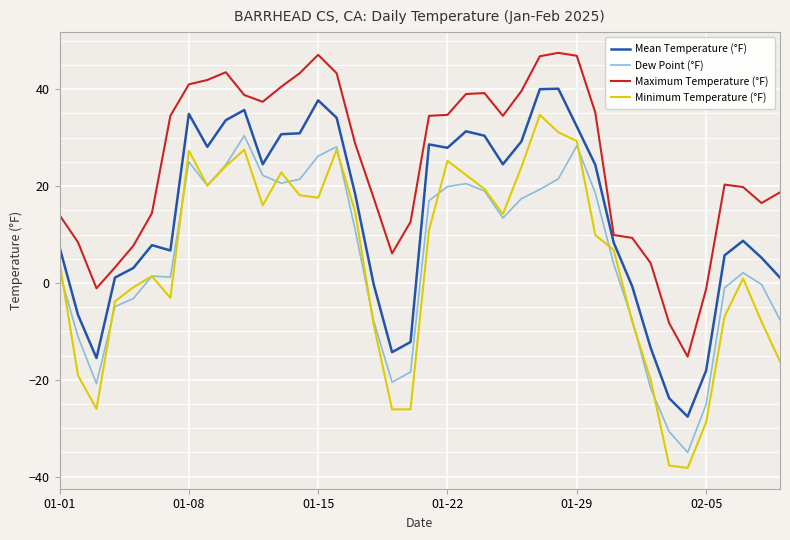

True or false: Minimum Temperature (°F) and Maximum Temperature (°F) cross at least once.

False